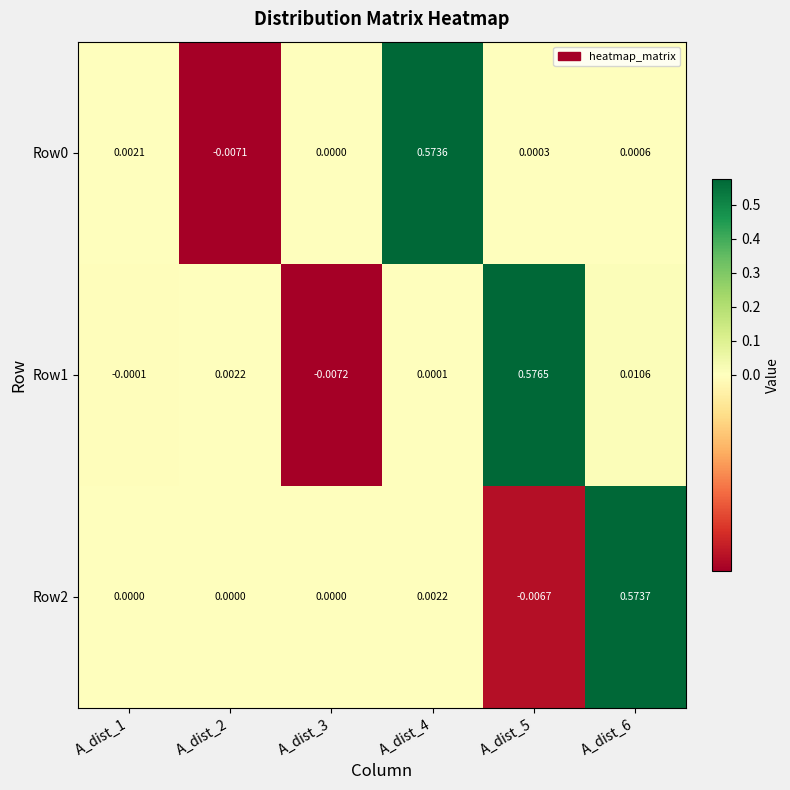

Is the value of Row2 at A_dist_3 greater than the value of Row0 at A_dist_5?

No